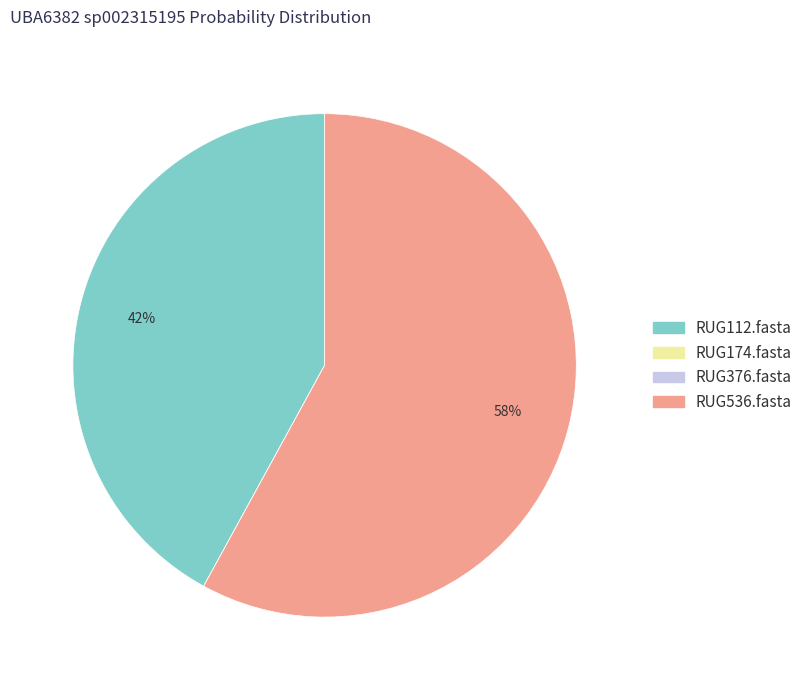

Is there any slice that represents more than half of the pie?

Yes